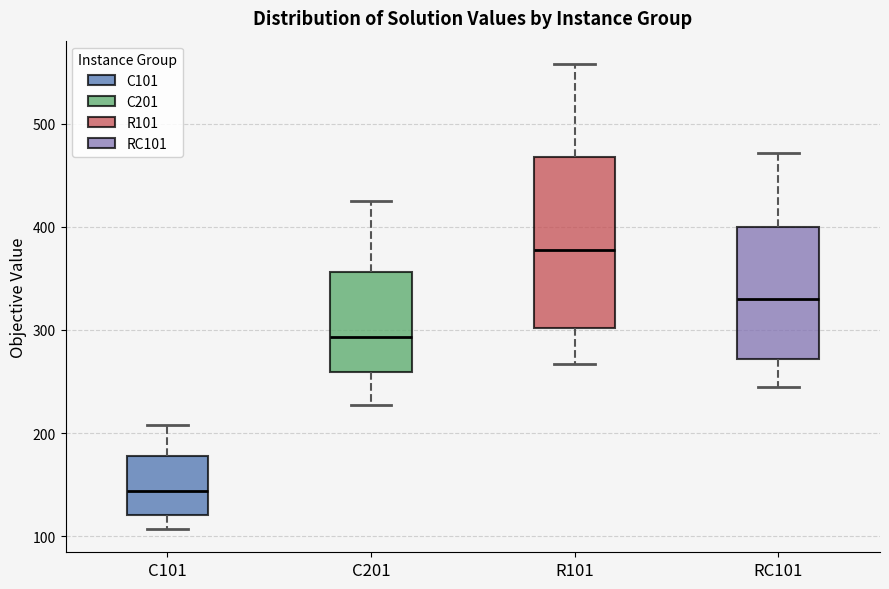

Reading left to right, read every box against the y-axis: the position of its median line, the range the box covers, and the ends of its whiskers. The values are not printed on the chart, so give them approximately, as read against the axis.

C101: median 140, box 120 to 180, whiskers 110 to 210
C201: median 290, box 260 to 360, whiskers 230 to 430
R101: median 380, box 300 to 470, whiskers 270 to 560
RC101: median 330, box 270 to 400, whiskers 250 to 470